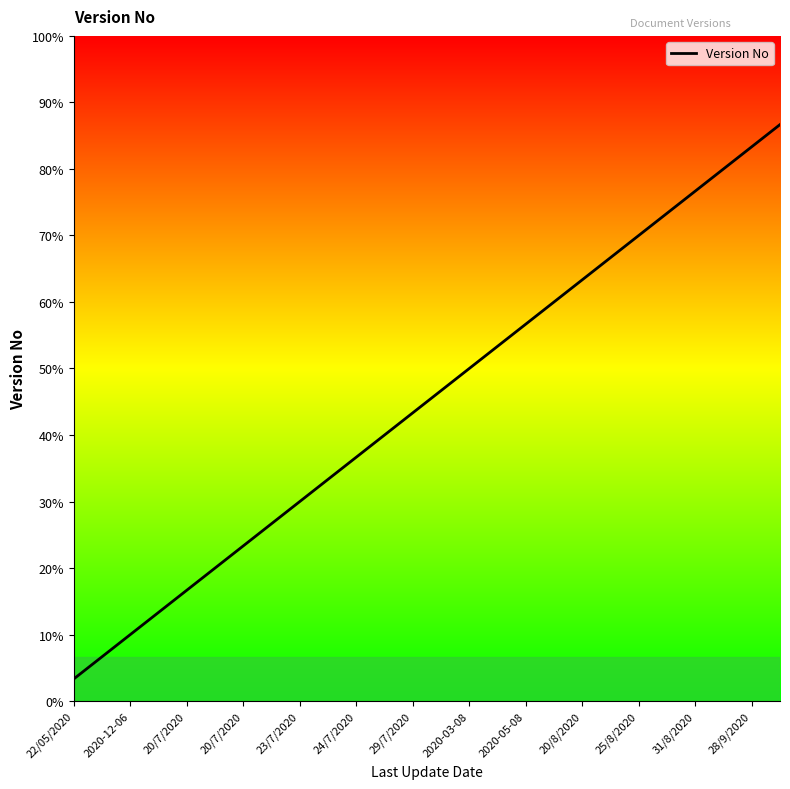

Where is the data nearest to the value 13?

29/7/2020